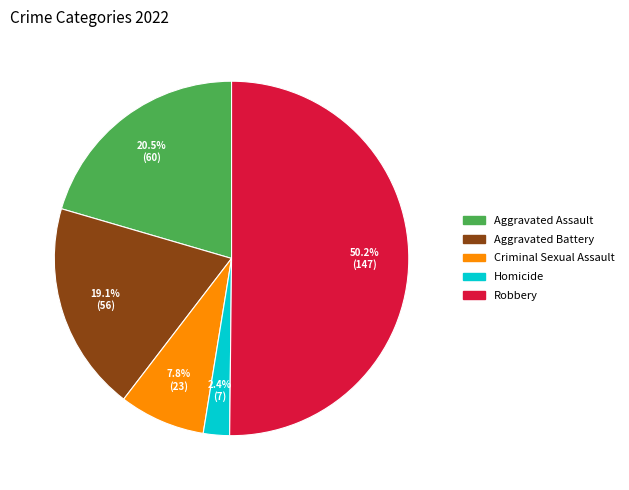

True or false: Aggravated Battery accounts for 19% of the total.

True